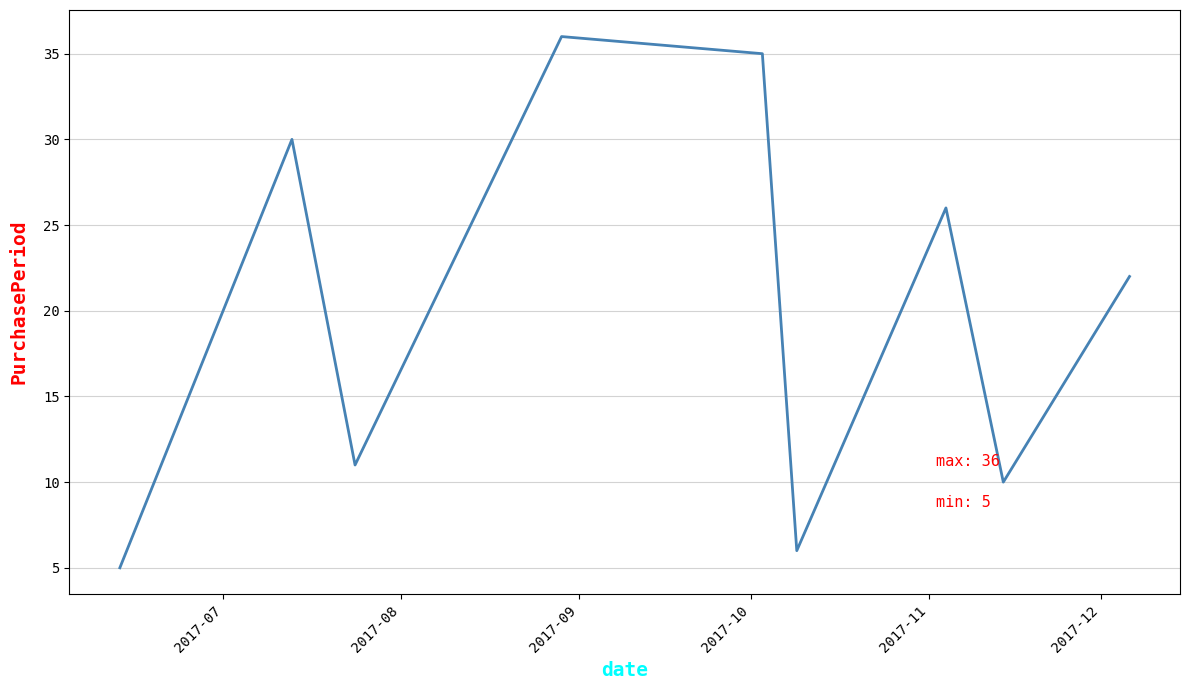

What is the minimum value shown in the chart?

5